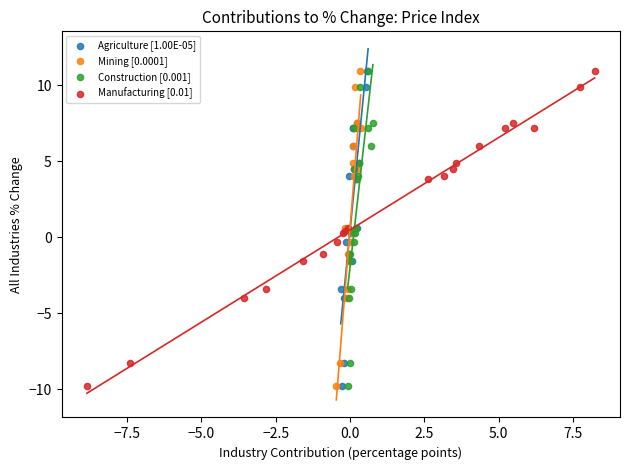

What are all the series names shown in the legend?

Agriculture [1.00E-05], Mining [0.0001], Construction [0.001], Manufacturing [0.01]